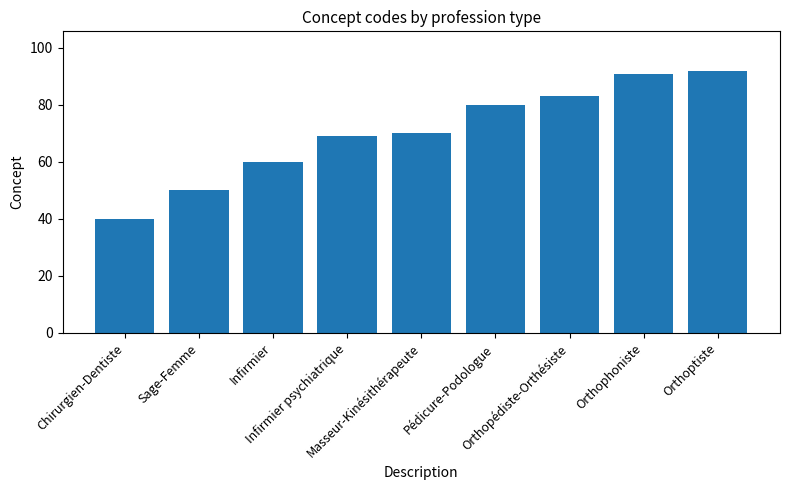

Are the bars grouped side by side (vs. stacked)?

No